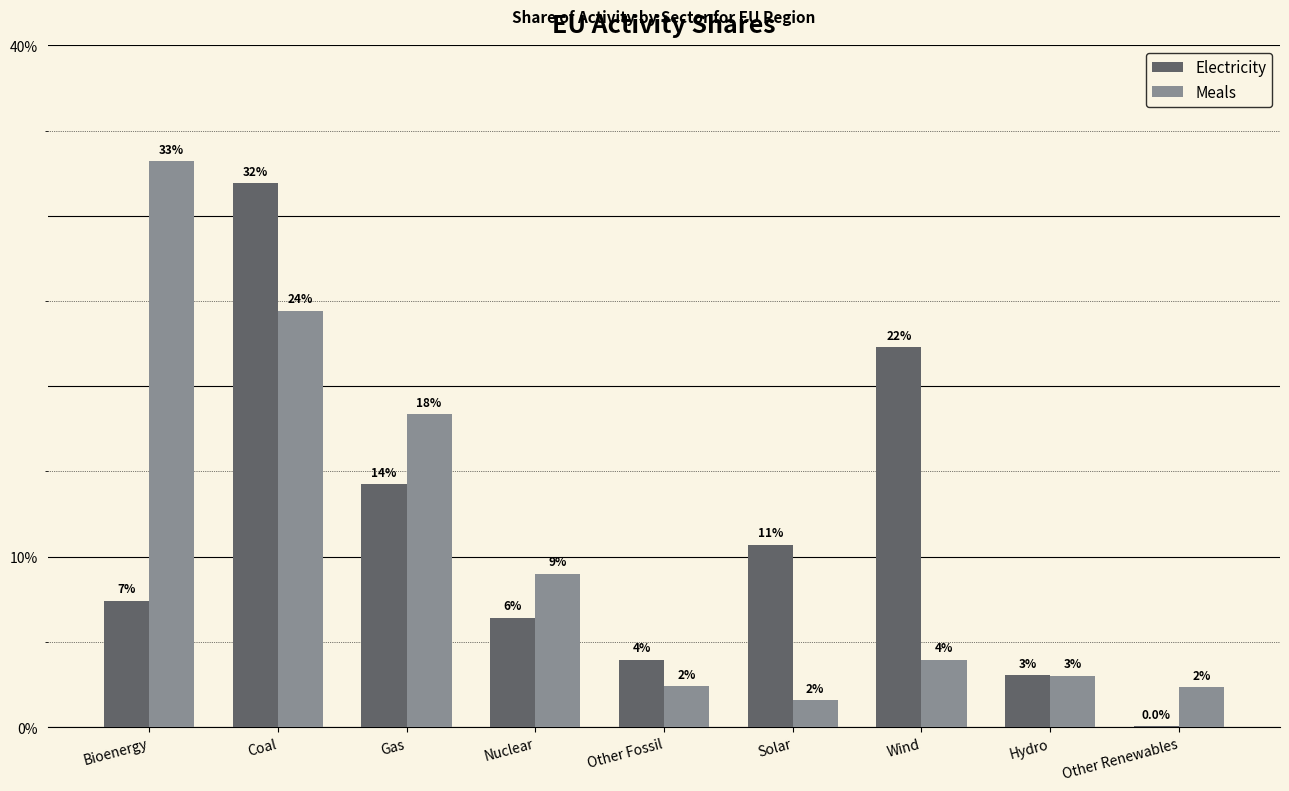

What is the difference between the Electricity values at Bioenergy and Wind?

0.1